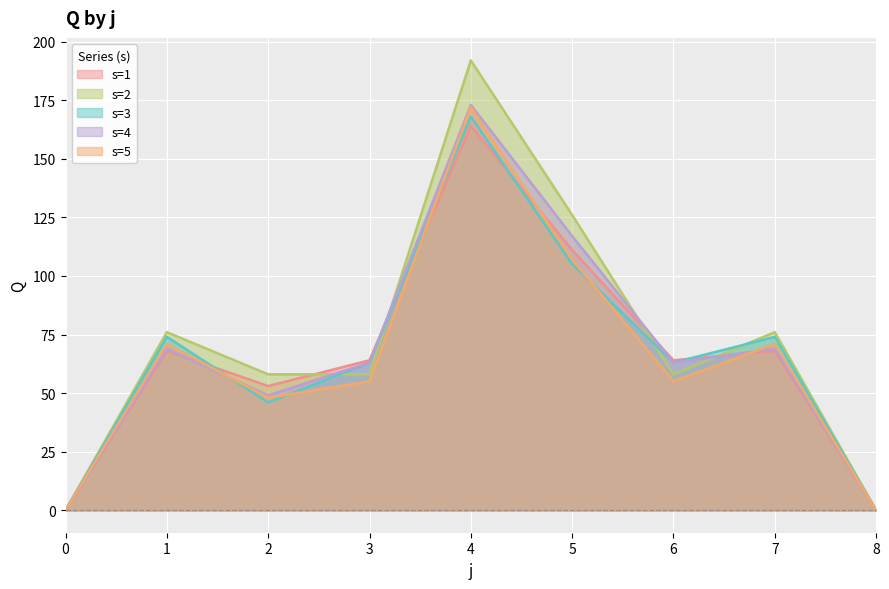

What is the maximum value shown in the chart?

192